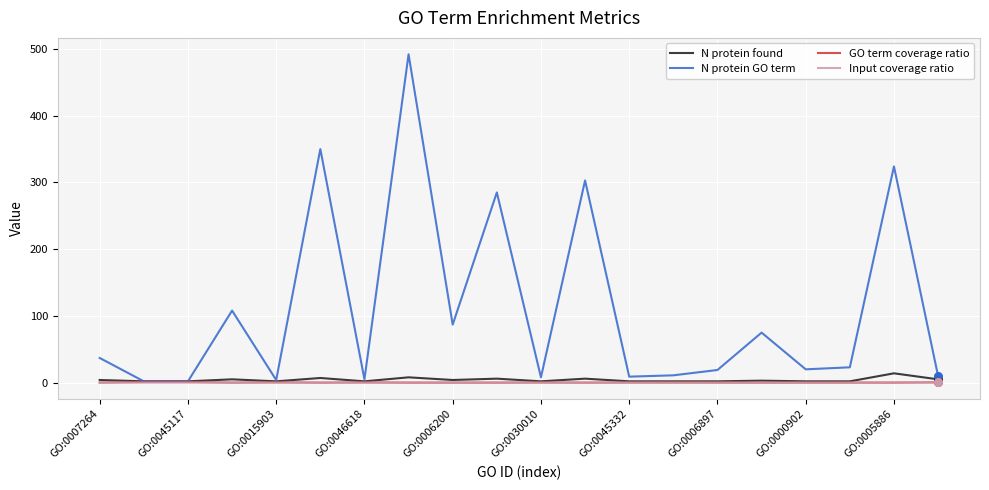

Which series has the largest total across all categories?

N protein GO term